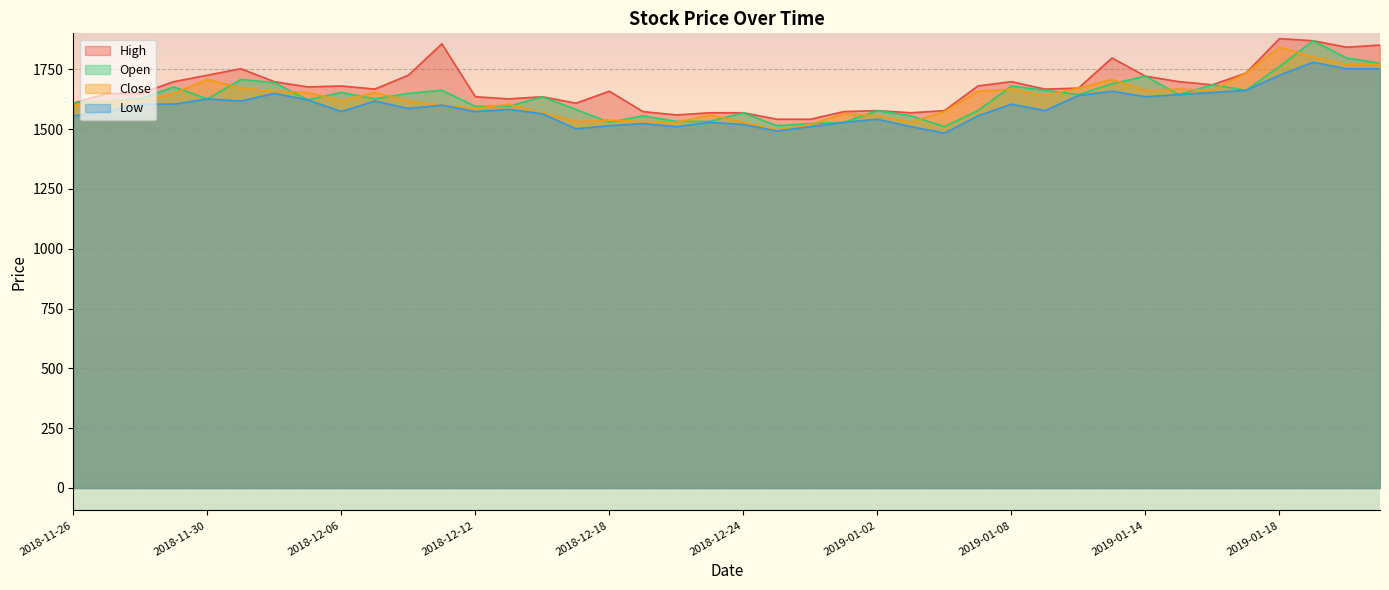

What is the value of the Low point at the 6th from the left?

1617